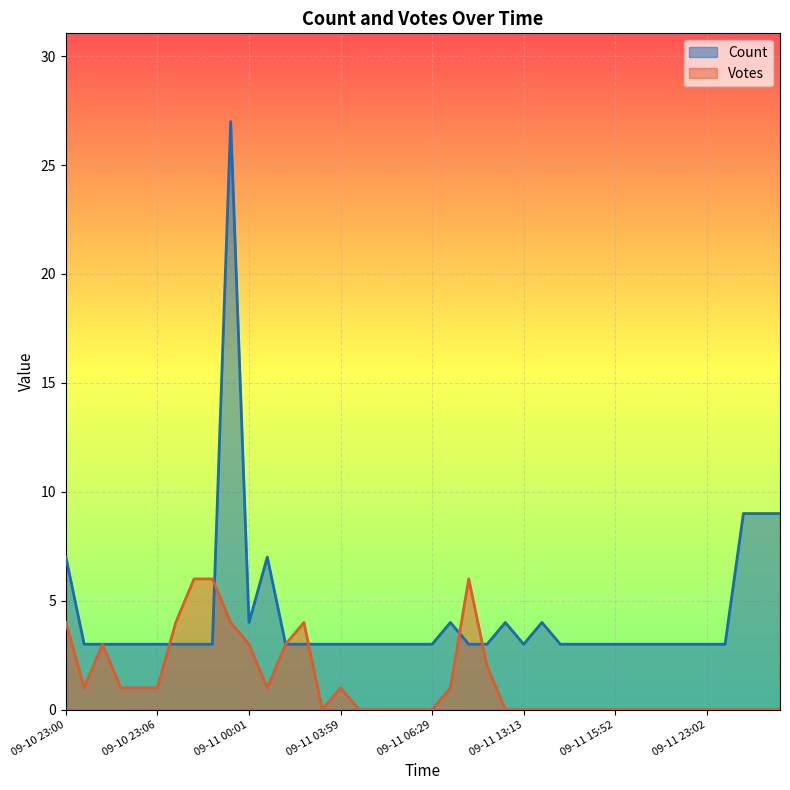

Is the value of Votes at 2019-09-11 15:07 greater than the value of Count at 2019-09-11 06:33?

No